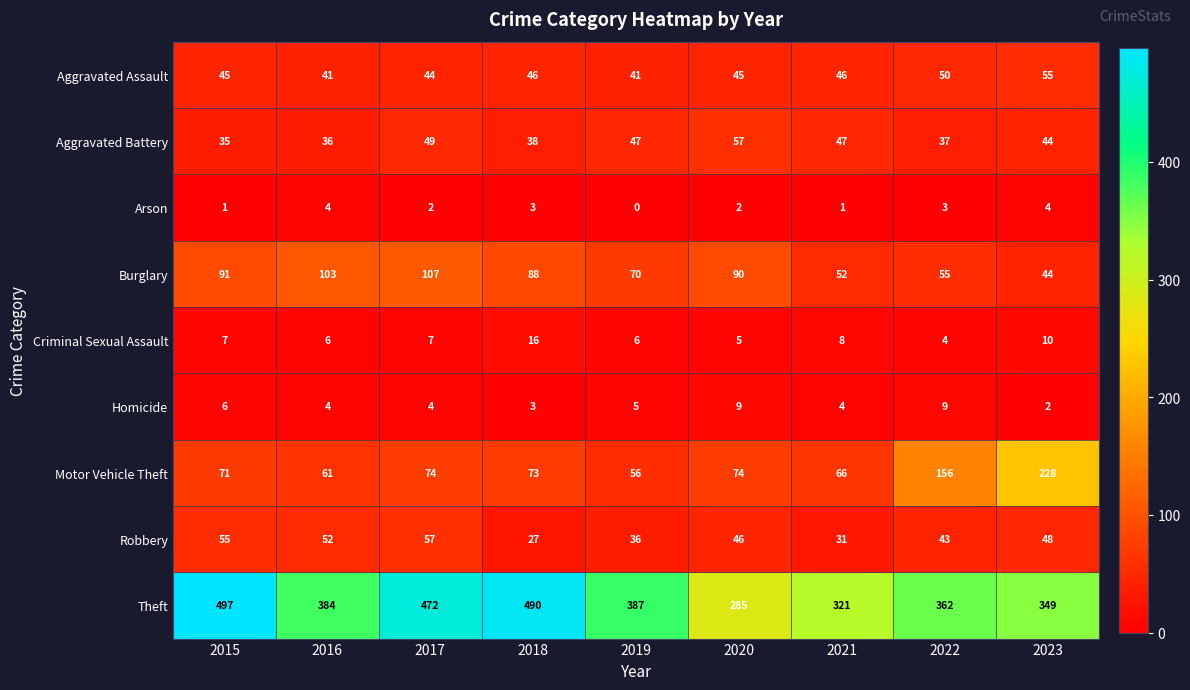

Where does the Burglary series first go above 88?

2015